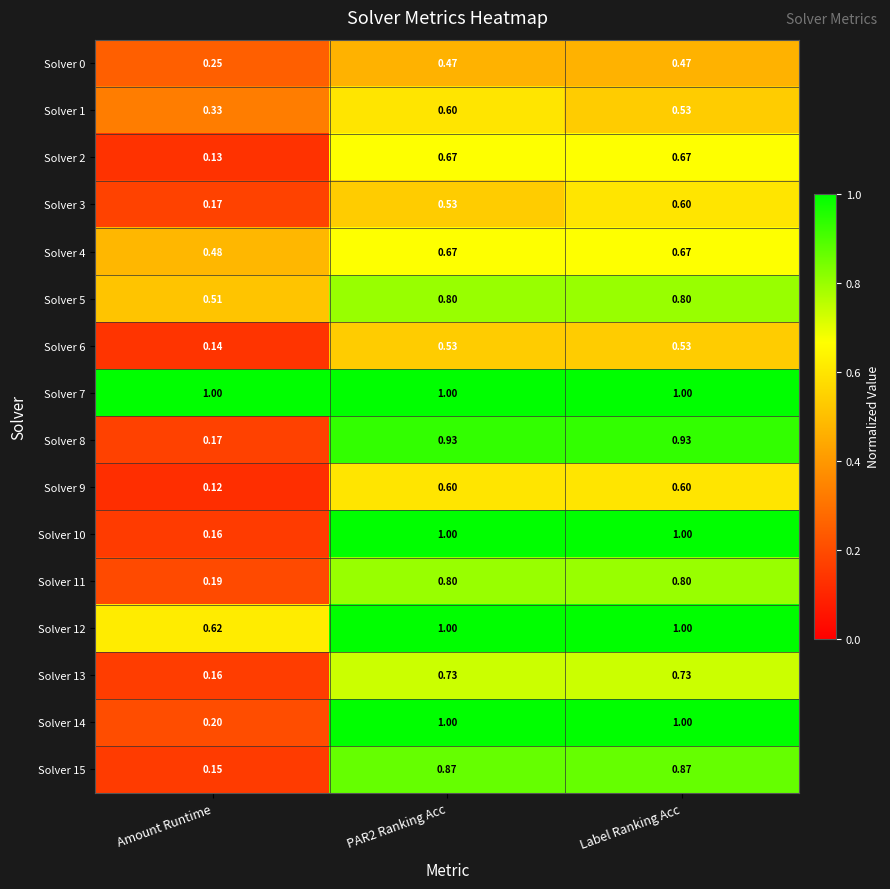

Between Amount Runtime and PAR2 Ranking Acc, which series saw the biggest shift?

Solver 10